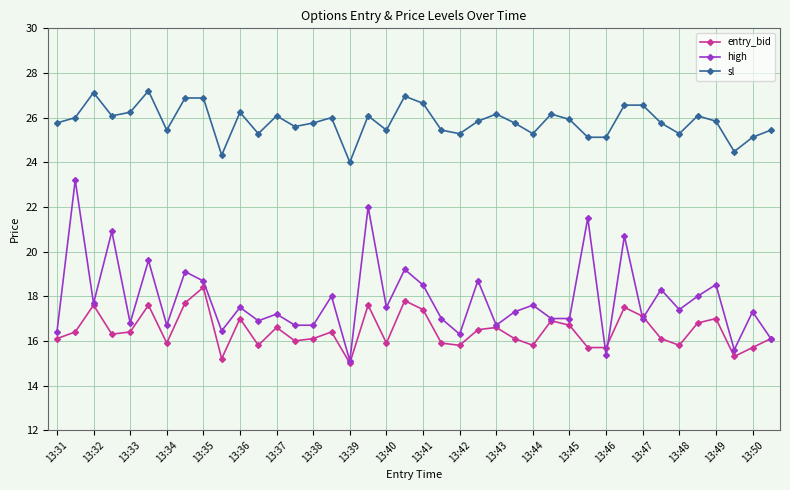

How many lines are shown in the chart?

3